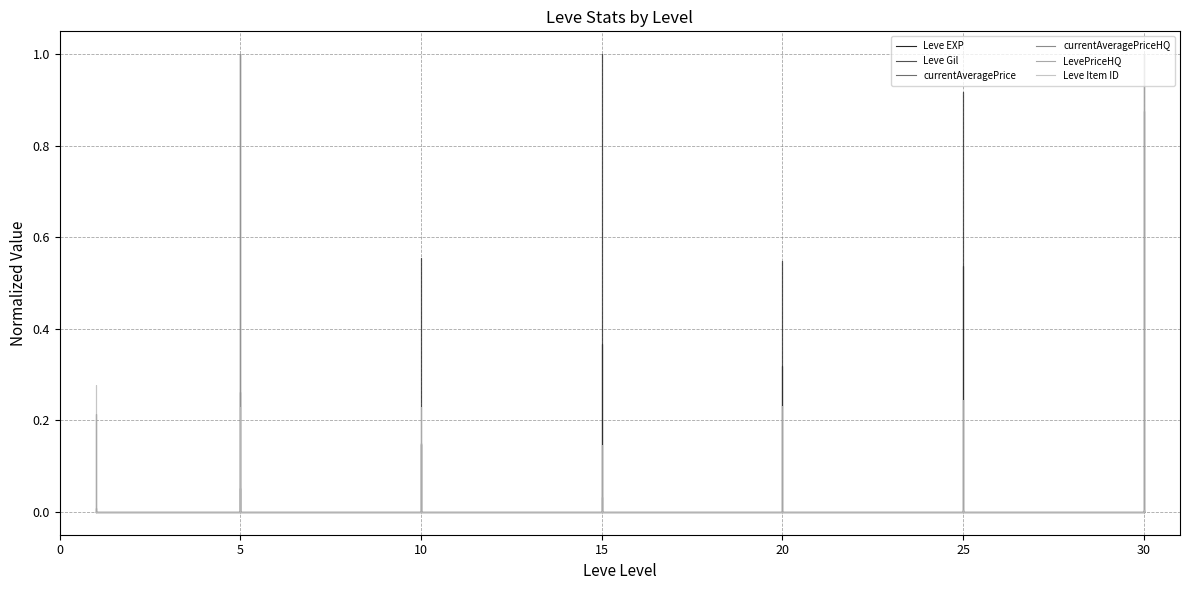

Rank the series by their maximum value, from lowest to highest.

Leve EXP, Leve Gil, currentAveragePrice, currentAveragePriceHQ, LevePriceHQ, Leve Item ID